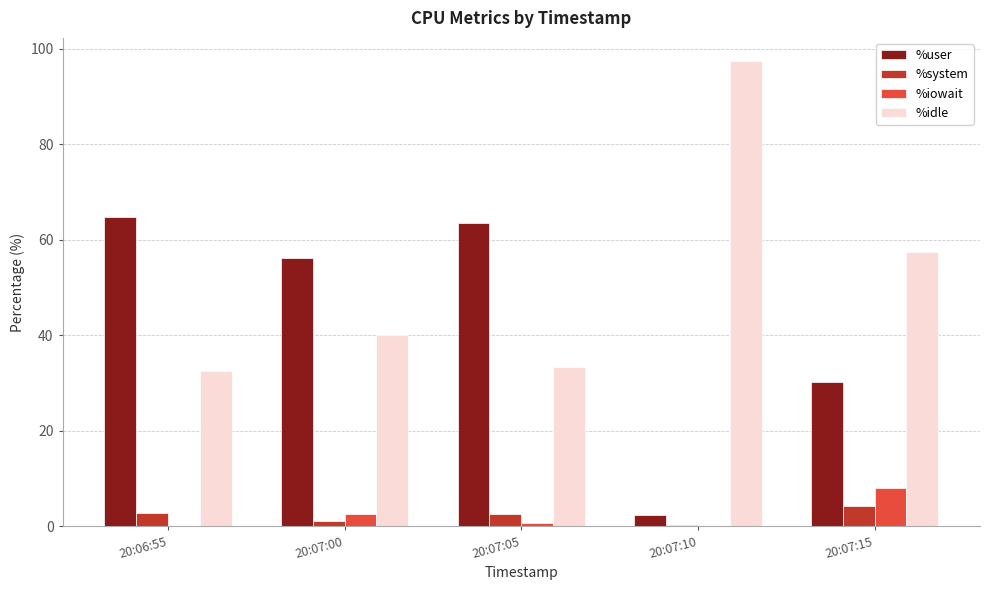

How many groups of bars are there?

5